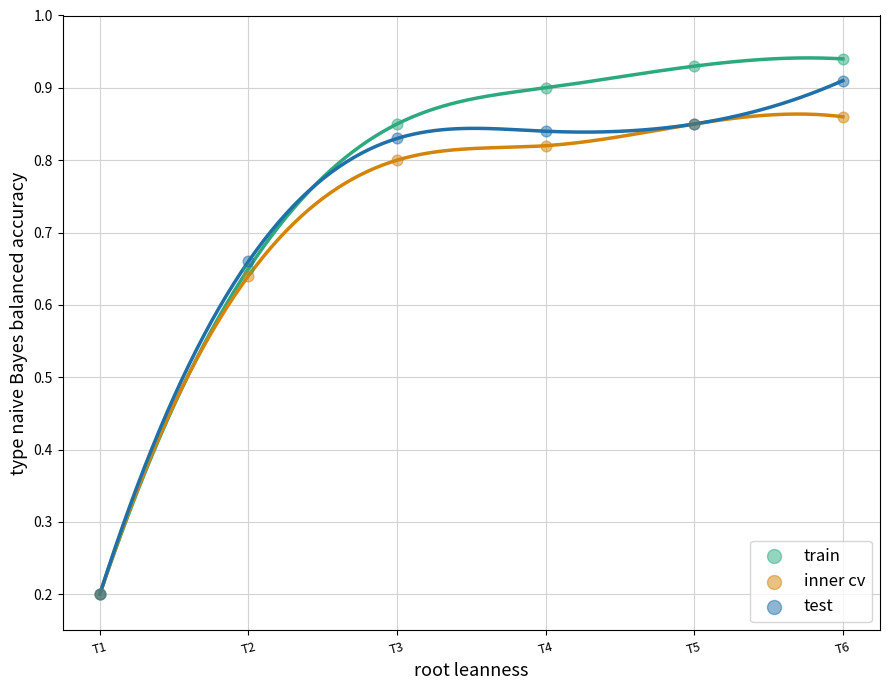

What are all the series names shown in the legend?

train, inner cv, test